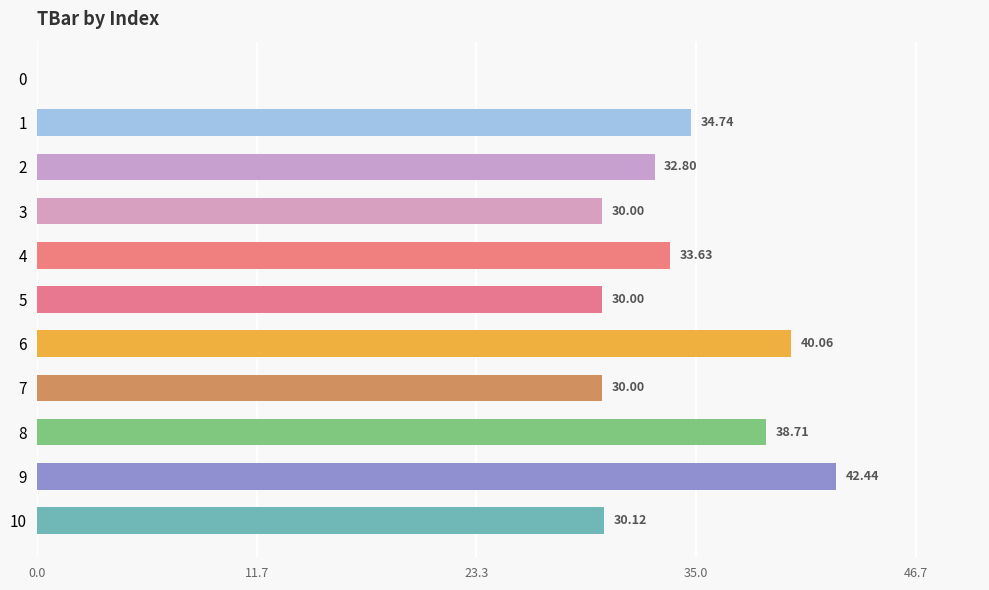

What is the sum of all values?

342.5